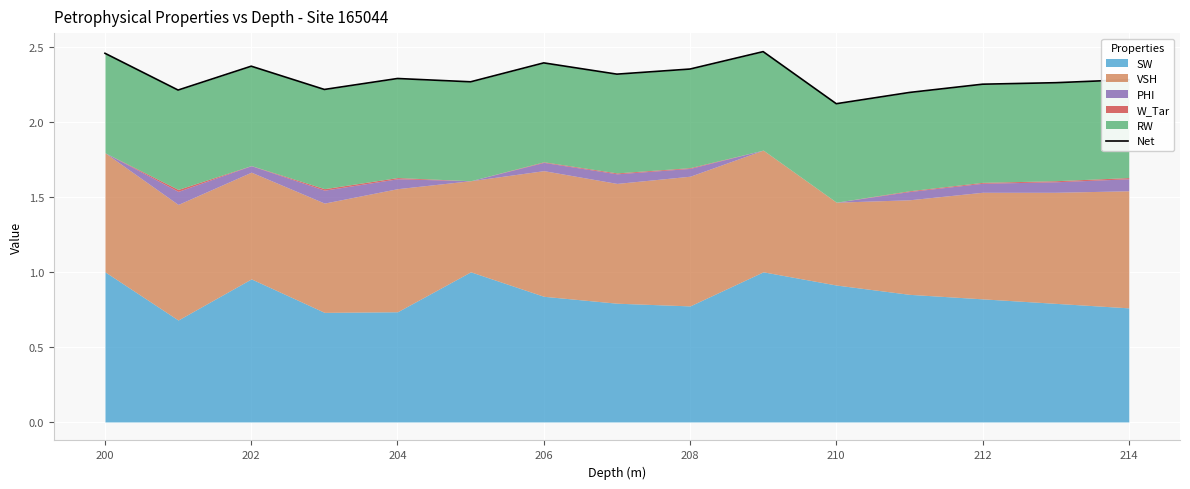

At which label is the value closest to 2?

210